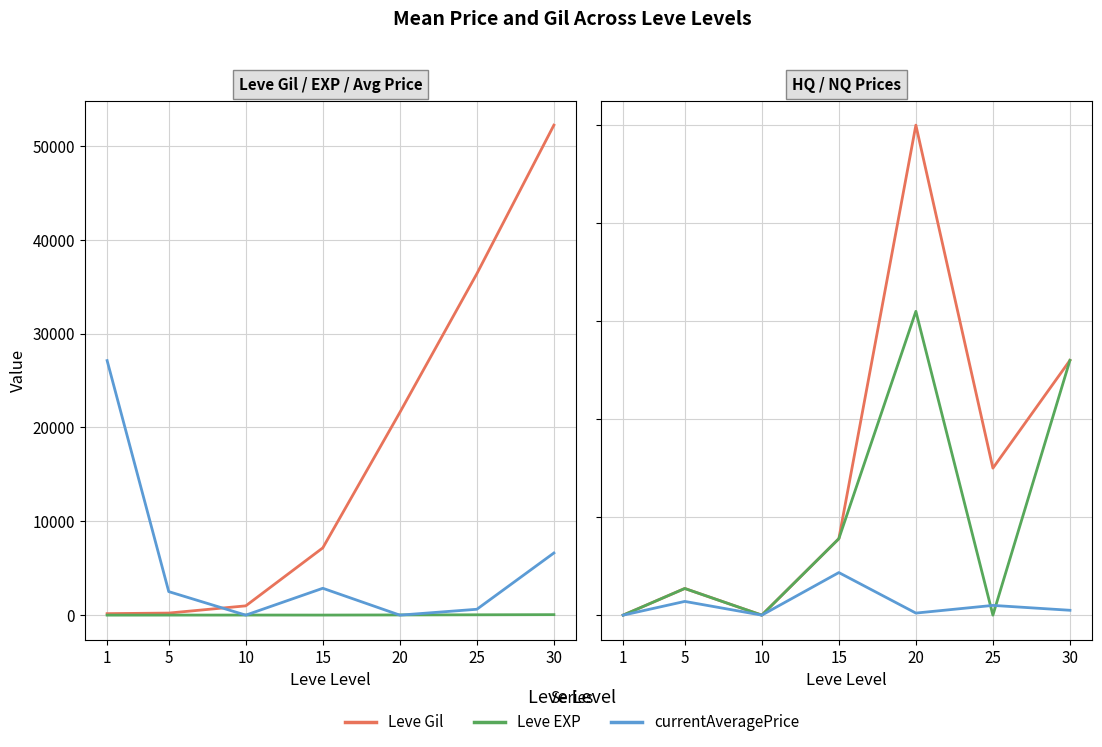

At how many categories does at least one series exceed 37118?

1